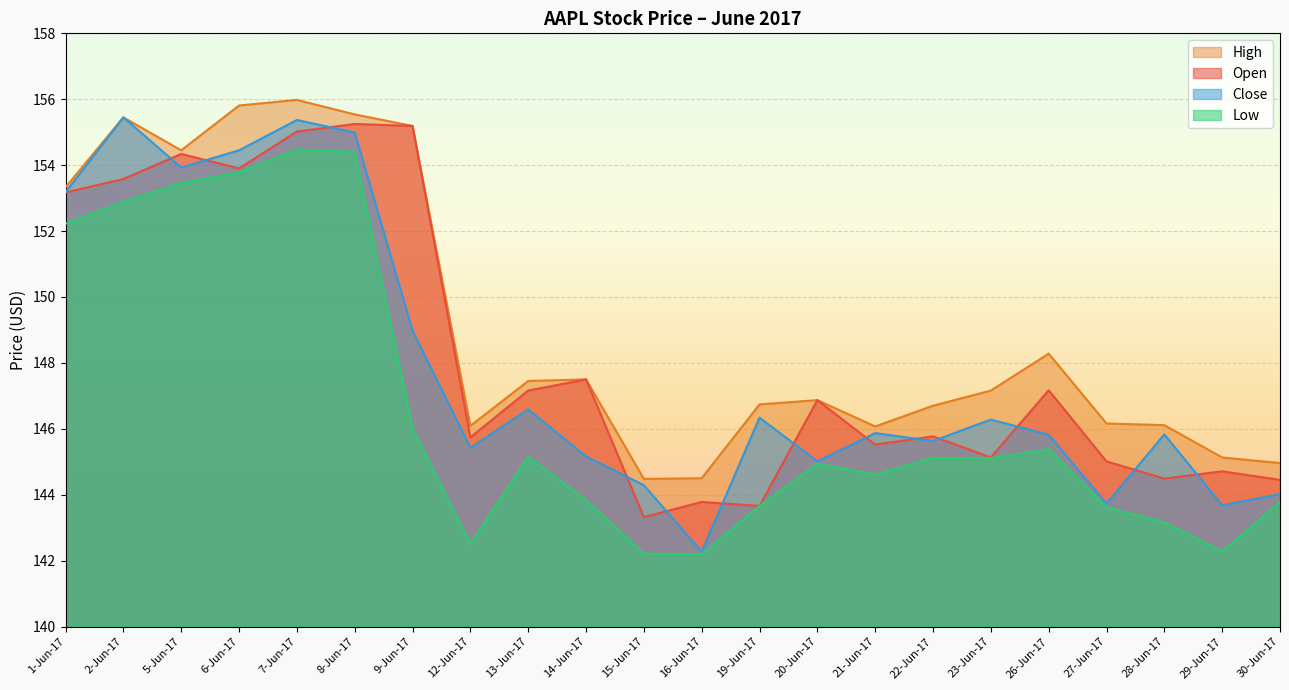

What is the highest value of the Close series?

155.4